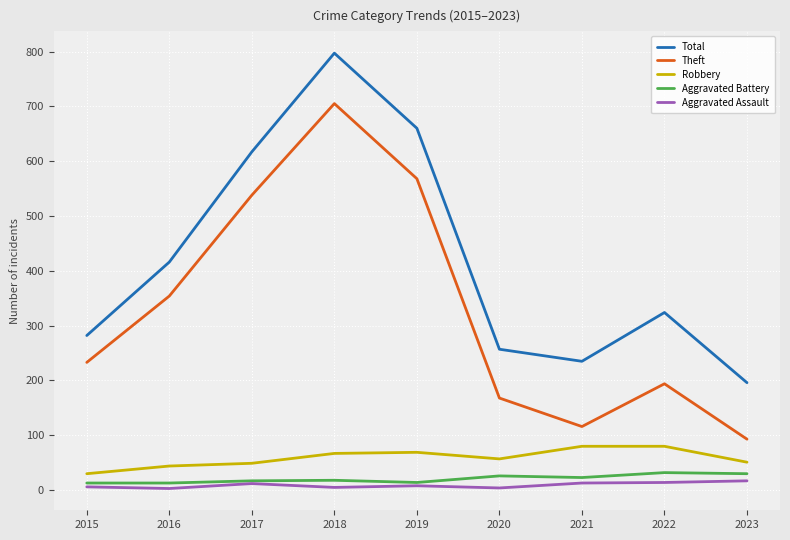

Does the chart have visible grid lines?

Yes